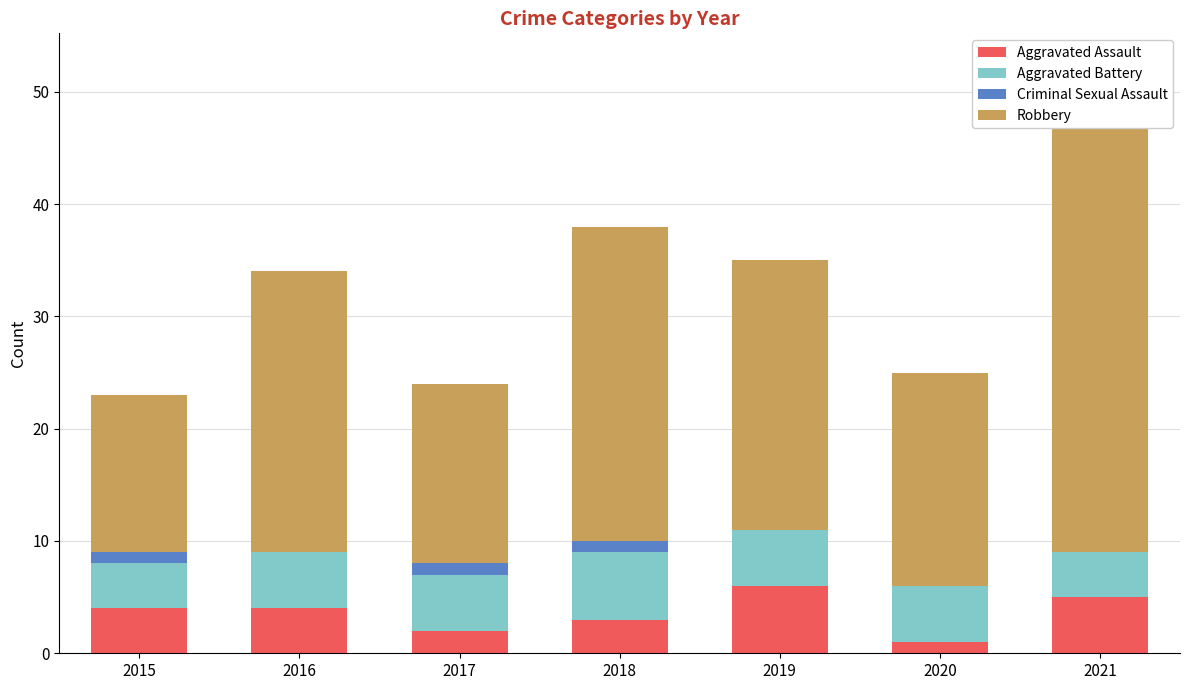

At which label does Aggravated Assault reach its minimum?

2020